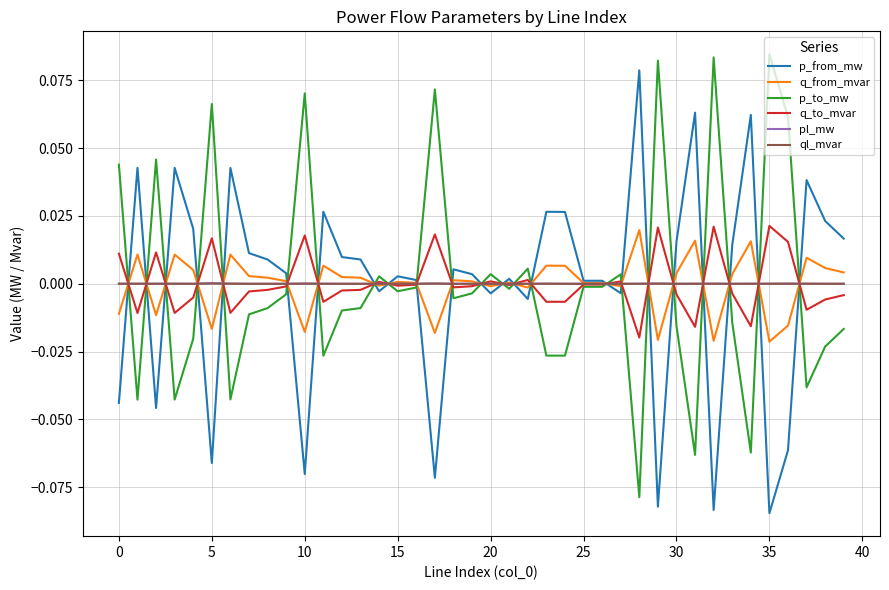

How many lines are shown in the chart?

6